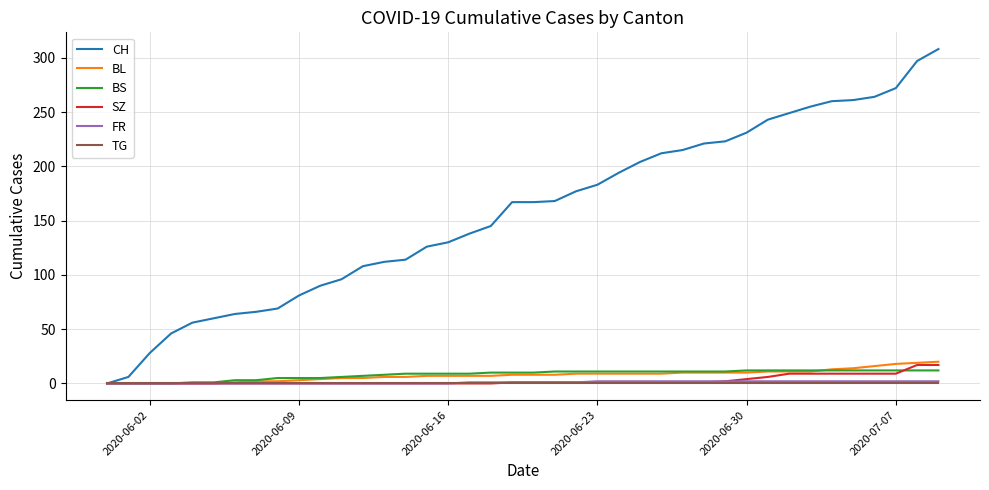

Which series has the largest total across all categories?

CH